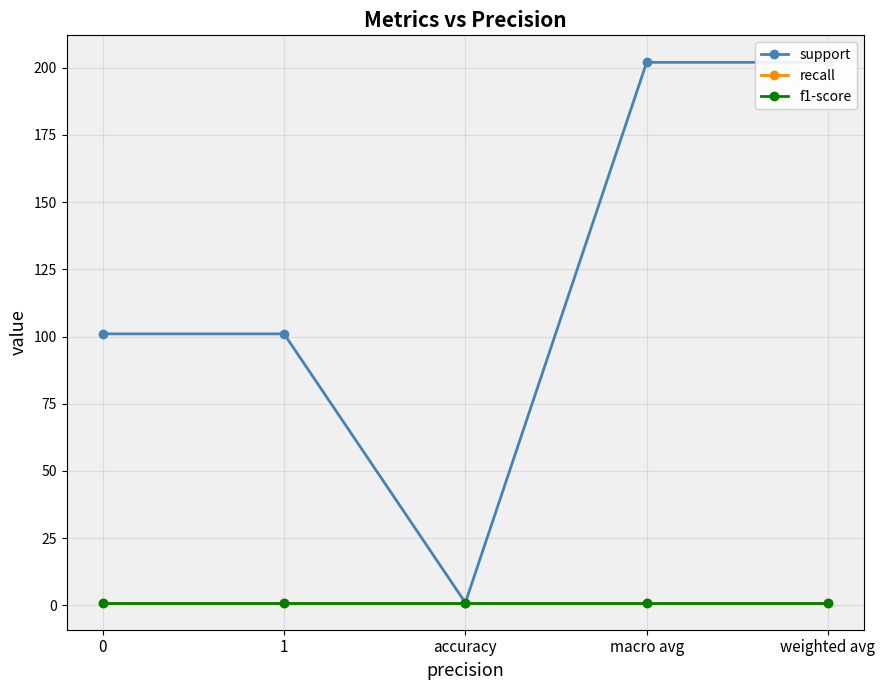

What is the value of the f1-score point at the 2nd from the left?

1